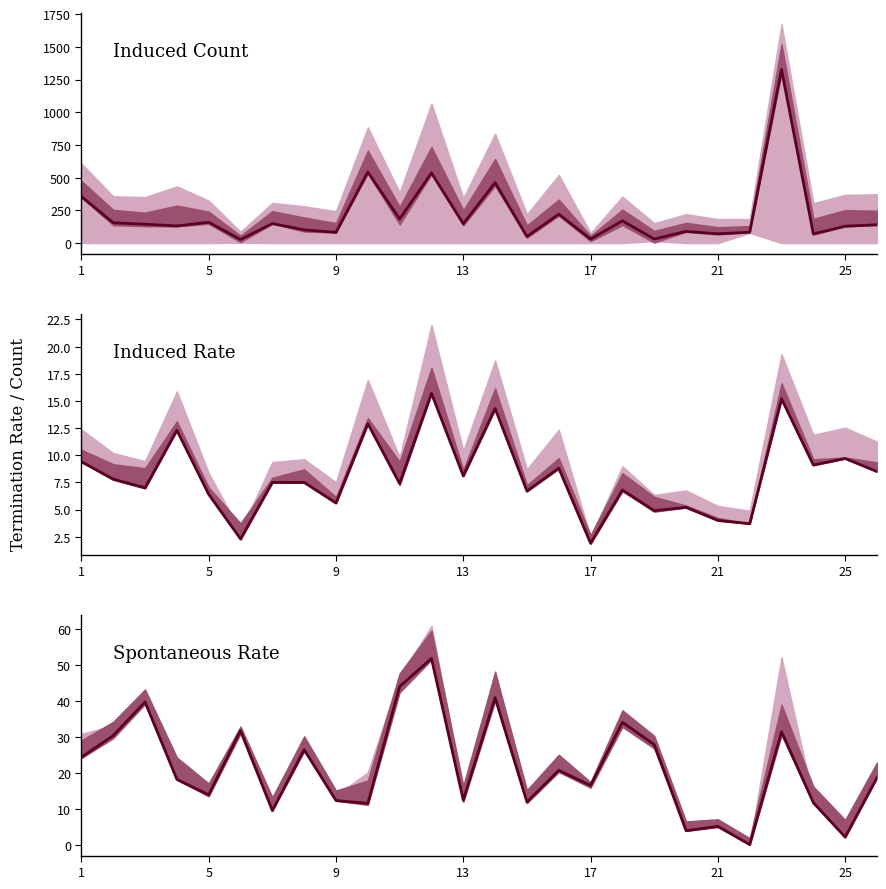

Where does the Induced Count (col_2) series first go above 144?

1